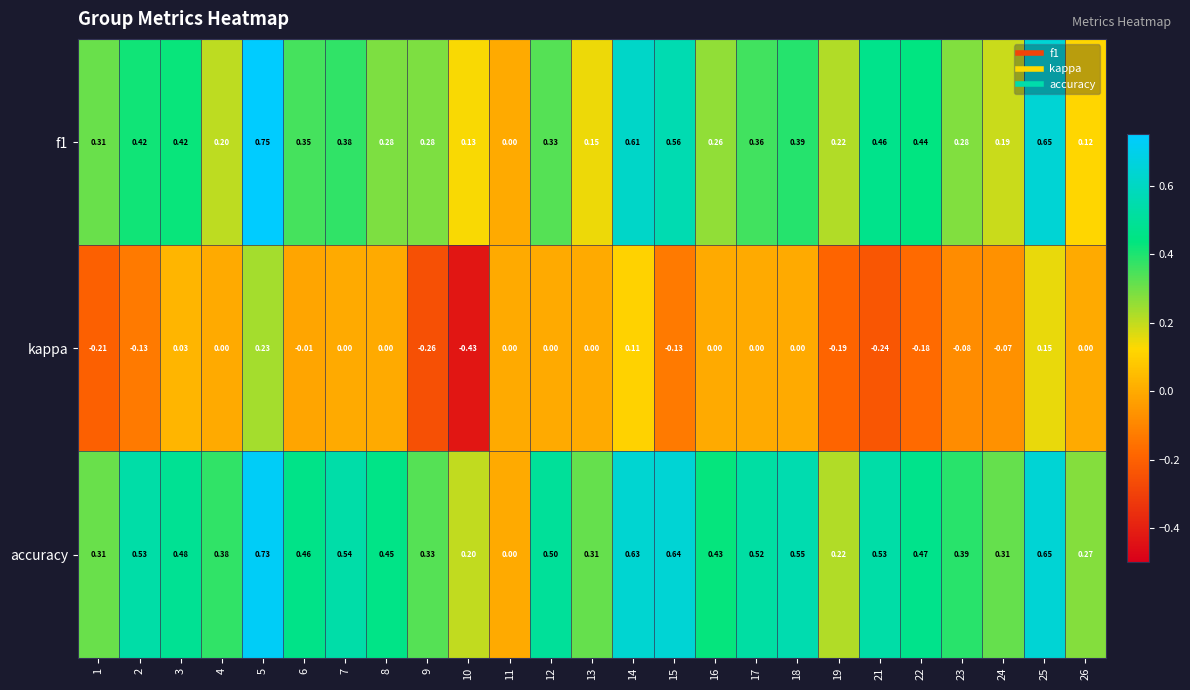

Which series changed the most between 19 and 22?

accuracy